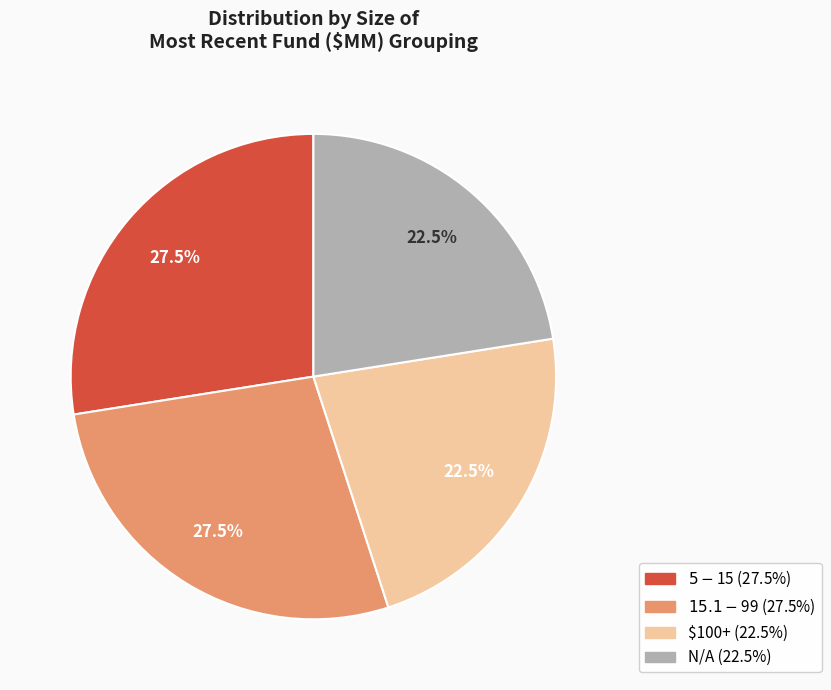

Is there a majority slice in this chart?

No